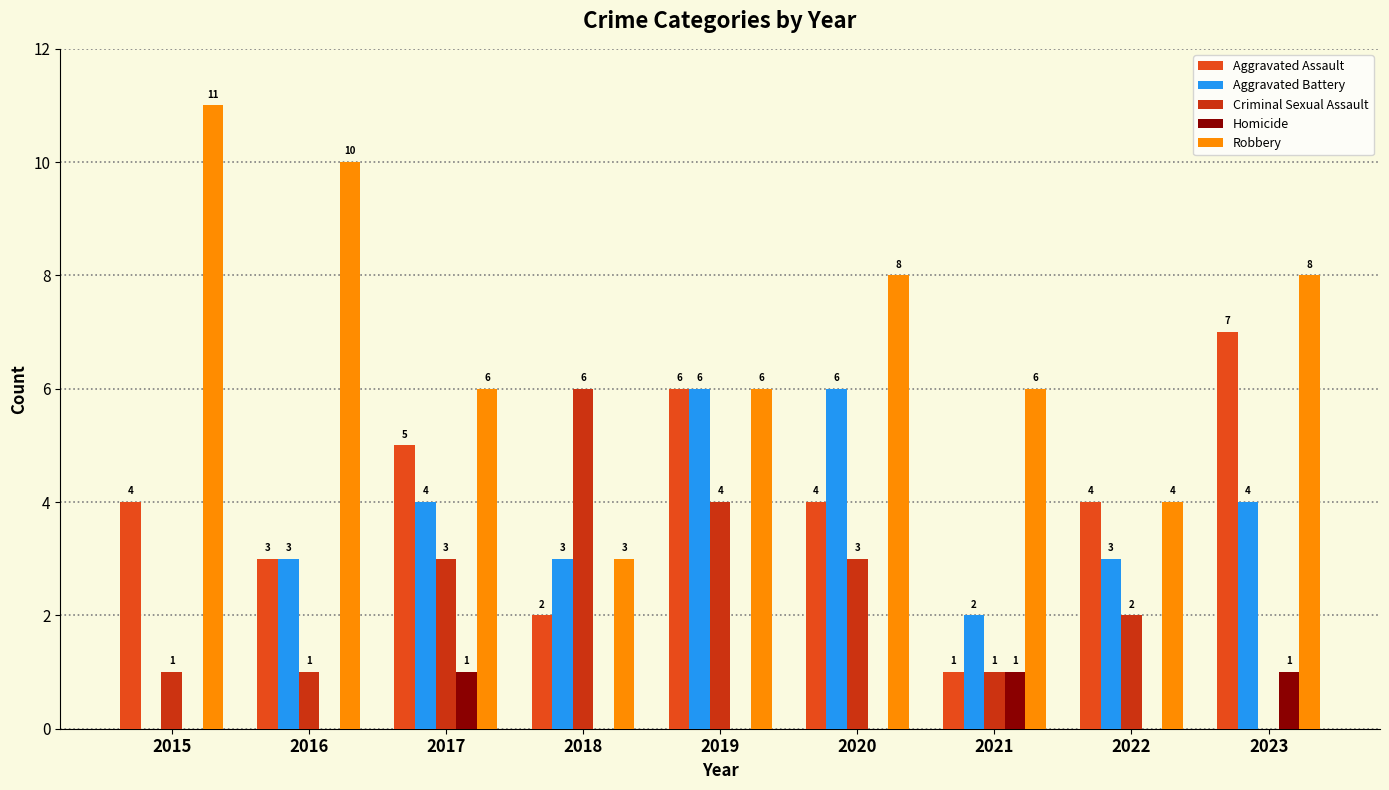

How many data points does each series have?

9